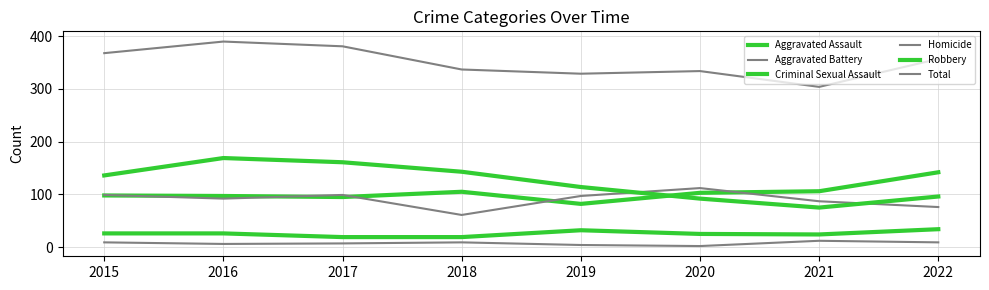

How many data points does each series have?

8